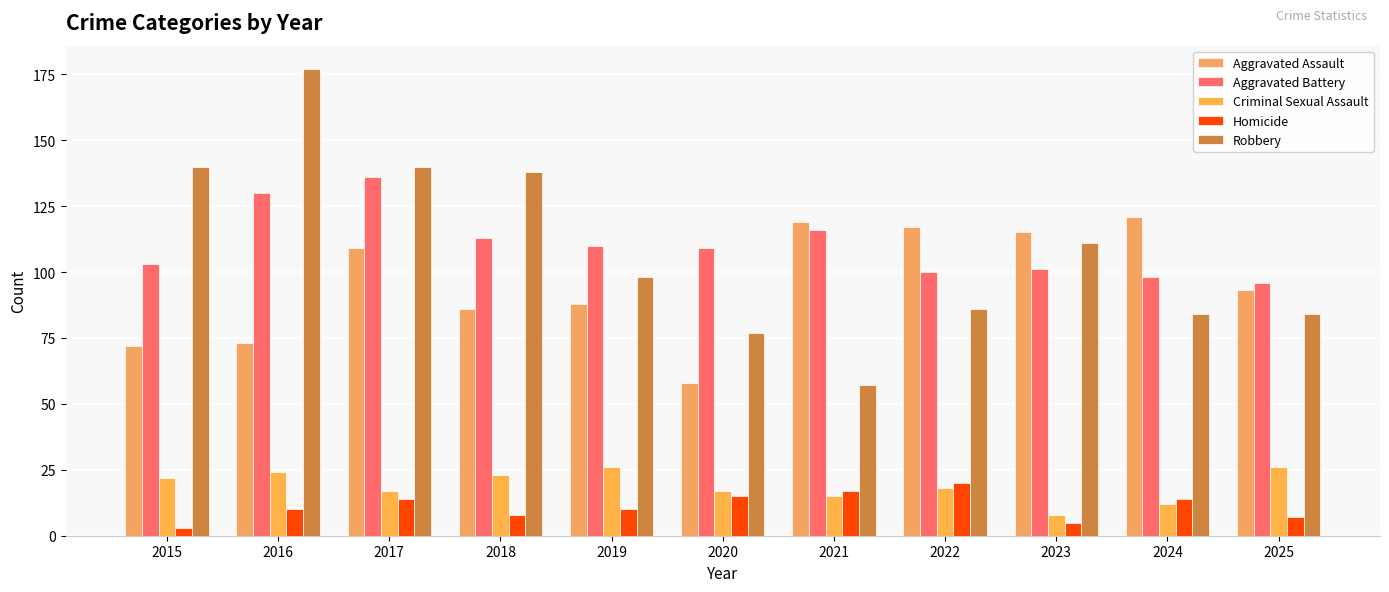

How many groups of bars are there?

11